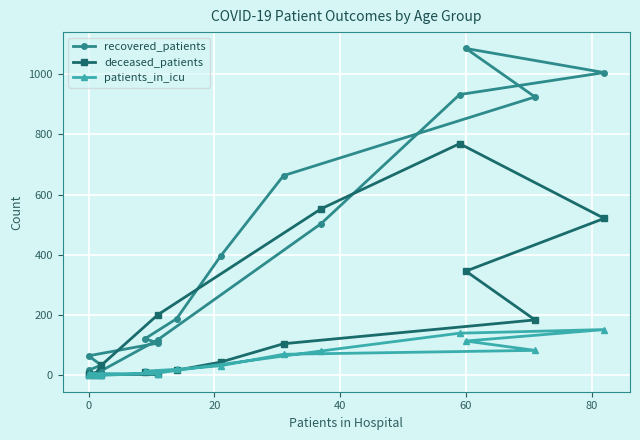

Is the value of recovered_patients at 15 greater than the value of deceased_patients at 12?

No